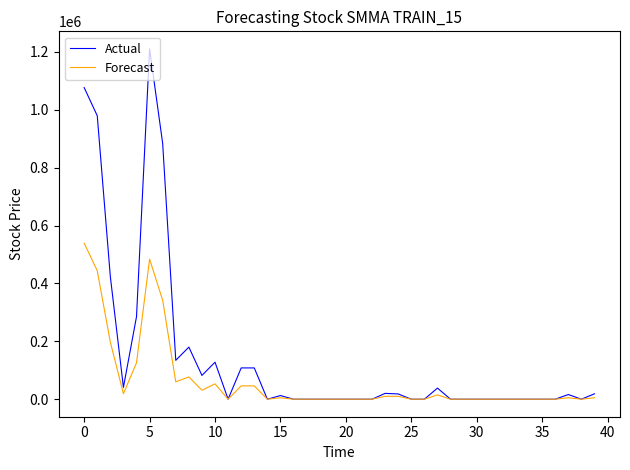

What is the difference between the maximum and minimum values in the Actual series?

1210610